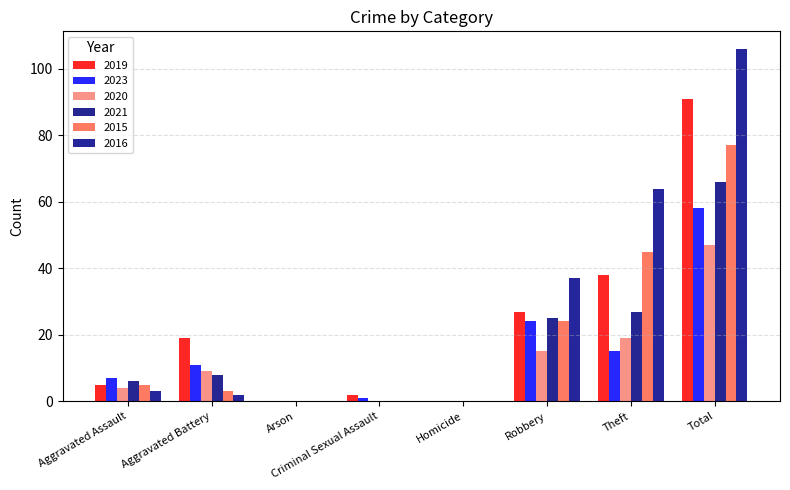

Count the number of categories in the chart.

8